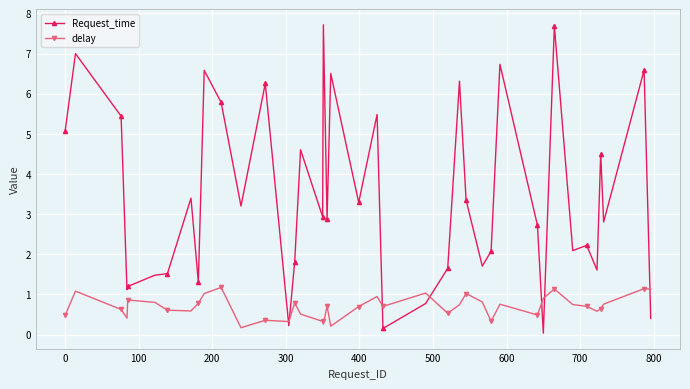

Rank the series by their maximum value, from lowest to highest.

delay, Request_time